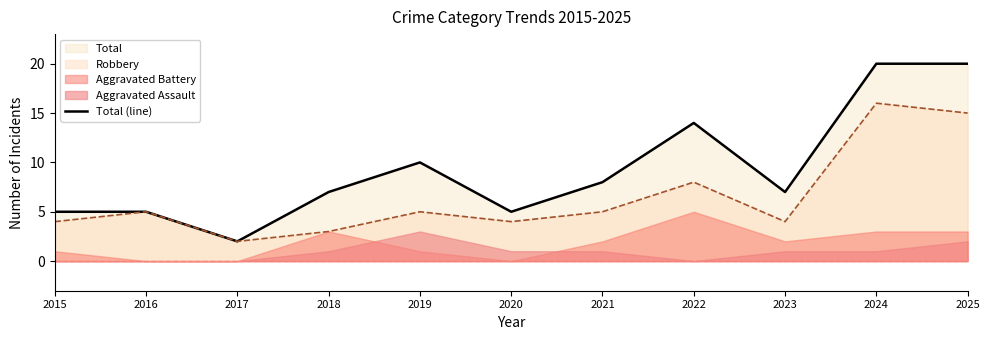

Which category has the lowest value in the Total (line) series?

2017